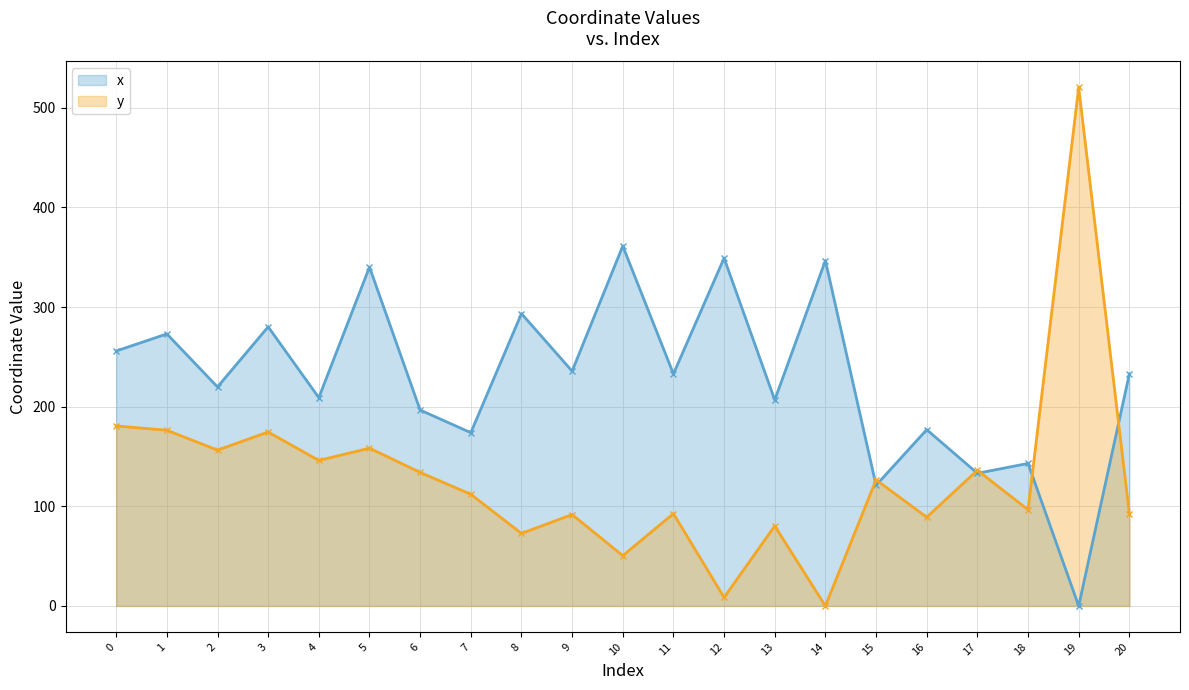

How many distinct data groups are displayed?

2